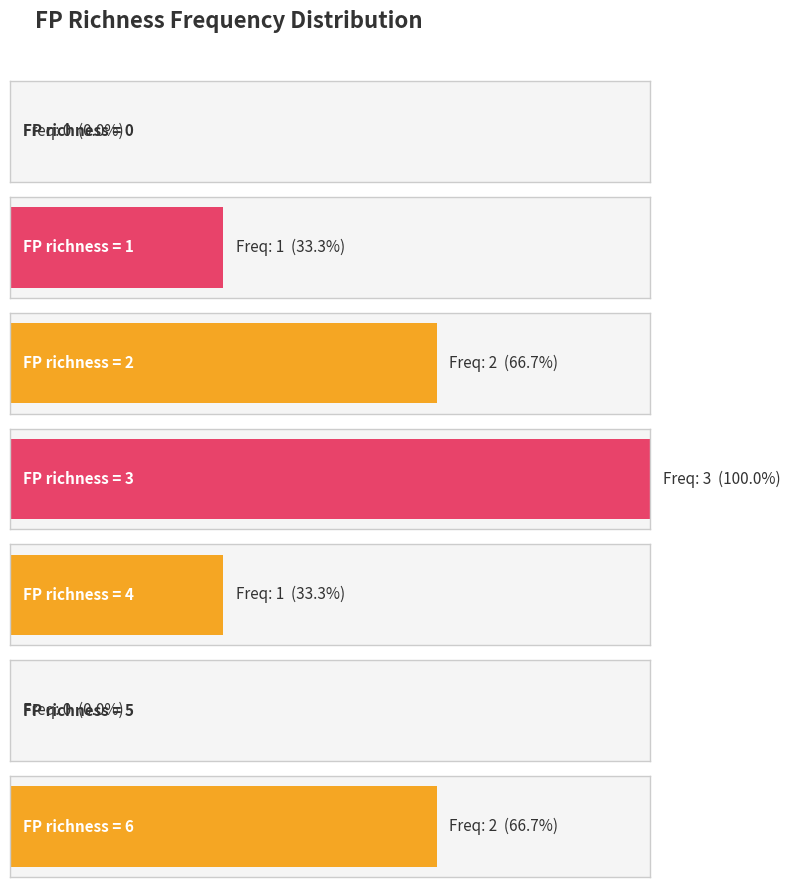

Are the bars grouped side by side (vs. stacked)?

No